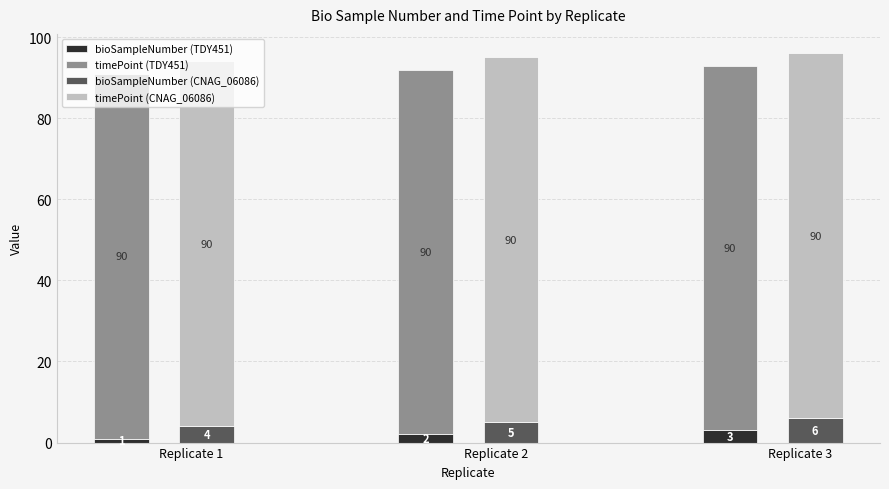

What value does the bioSampleNumber (CNAG_06086) series have at Replicate 2?

5